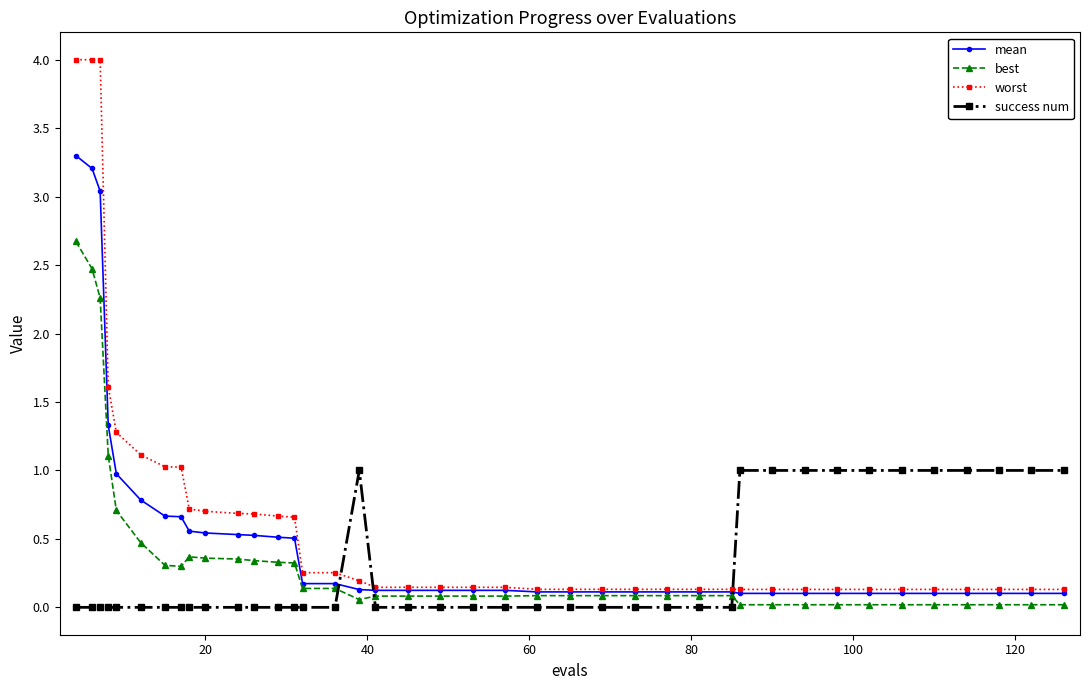

Rank the series by their maximum value, from highest to lowest.

worst, mean, best, success num